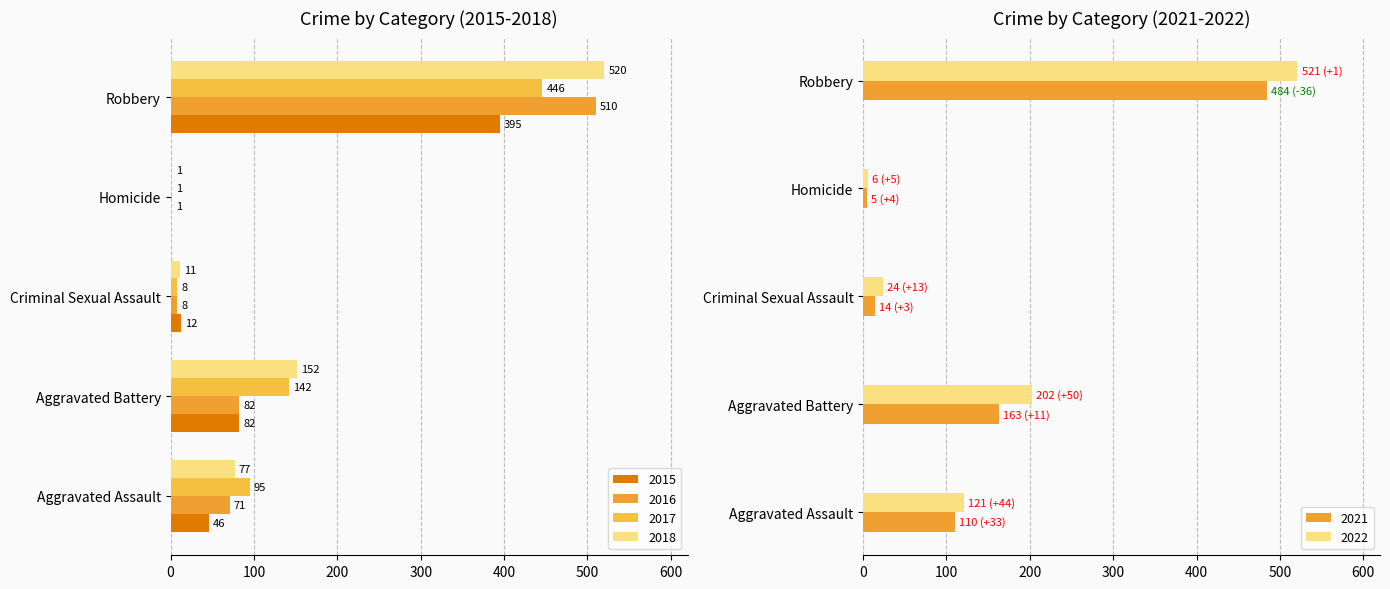

Which series changed the most between Criminal Sexual Assault and Homicide?

2022